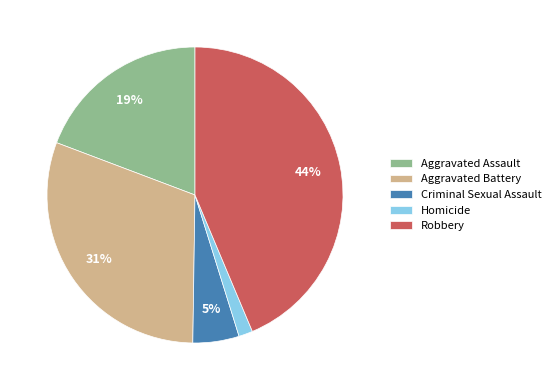

Rank the categories by value from highest to lowest.

Robbery, Aggravated Battery, Aggravated Assault, Criminal Sexual Assault, Homicide